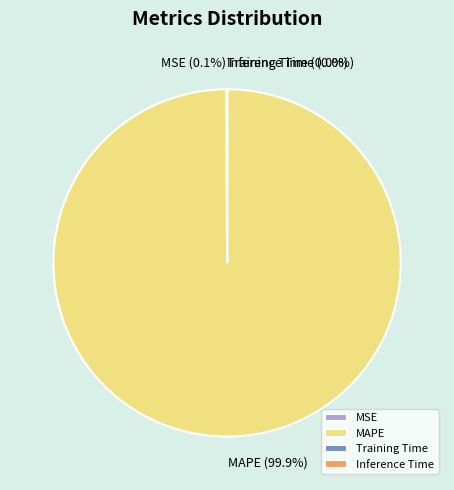

Is there a majority slice in this chart?

Yes